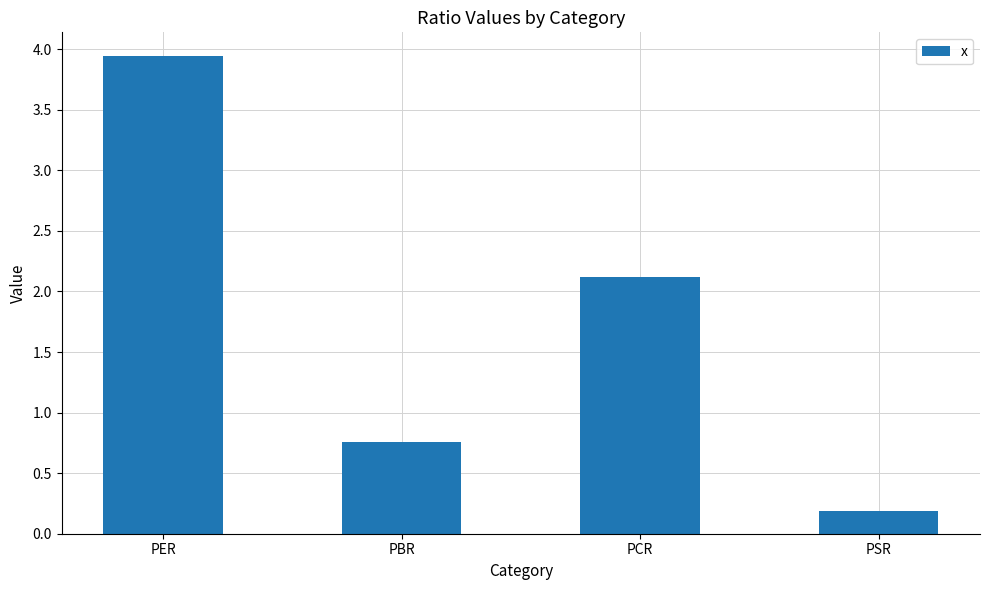

List the labels in order of value, largest first.

PER, PCR, PBR, PSR